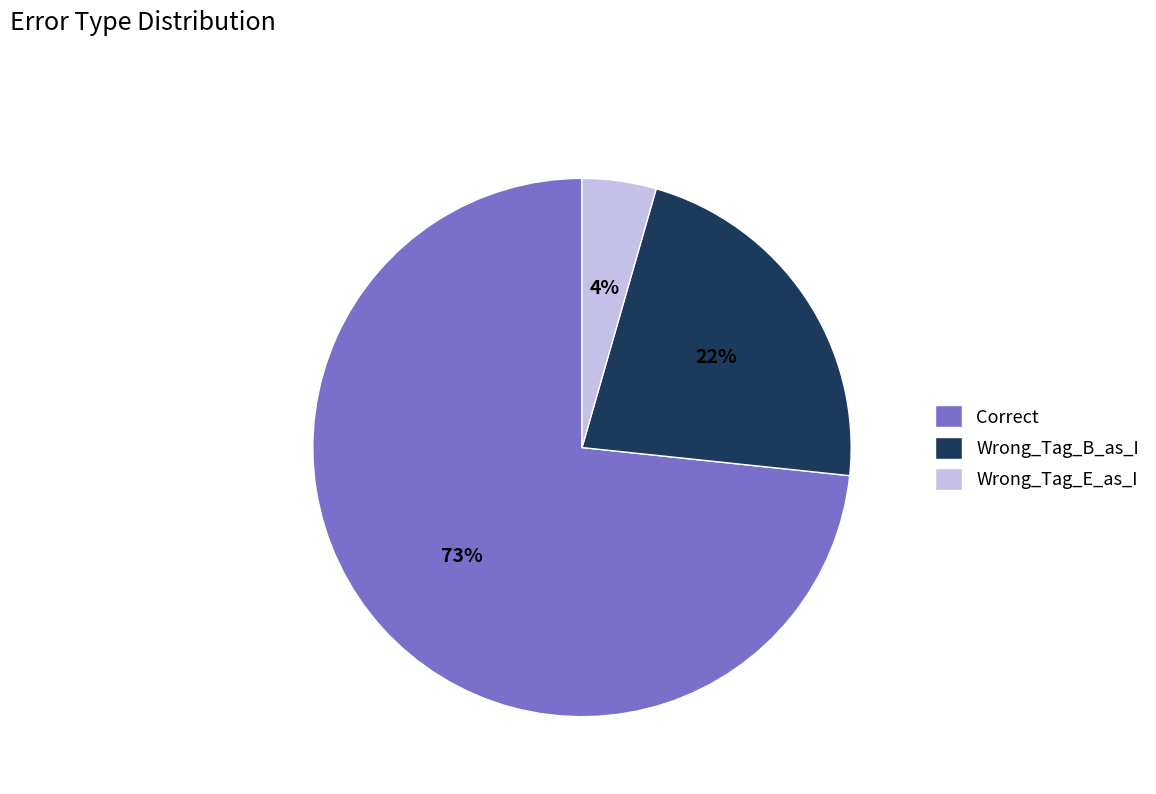

Is it true that Wrong_Tag_E_as_I is 4% of the pie?

True